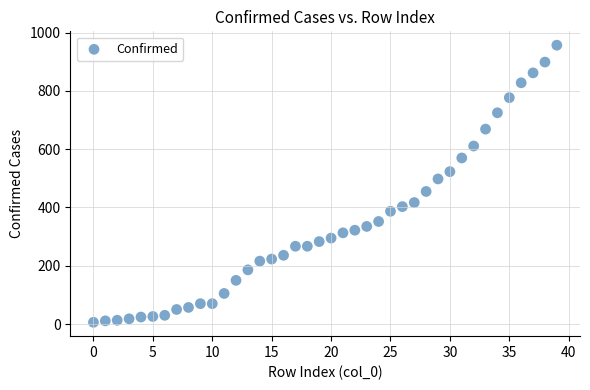

What is the range of Y values (max minus min)?

951